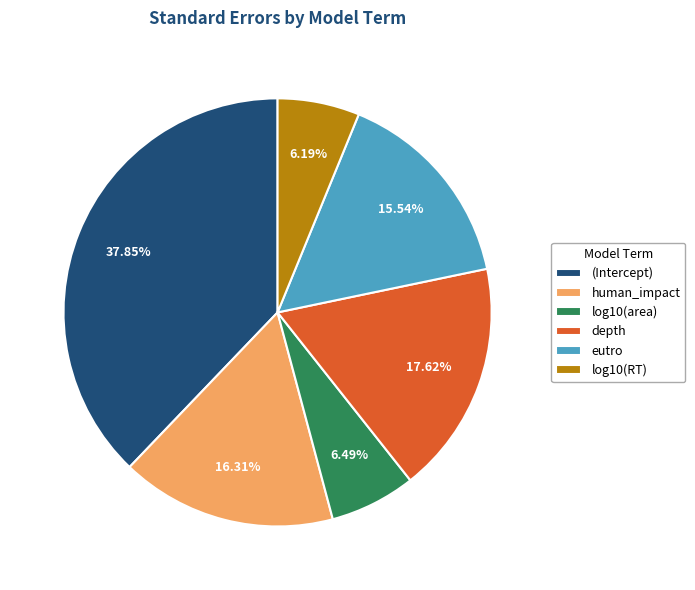

How many slices are in this pie chart?

6